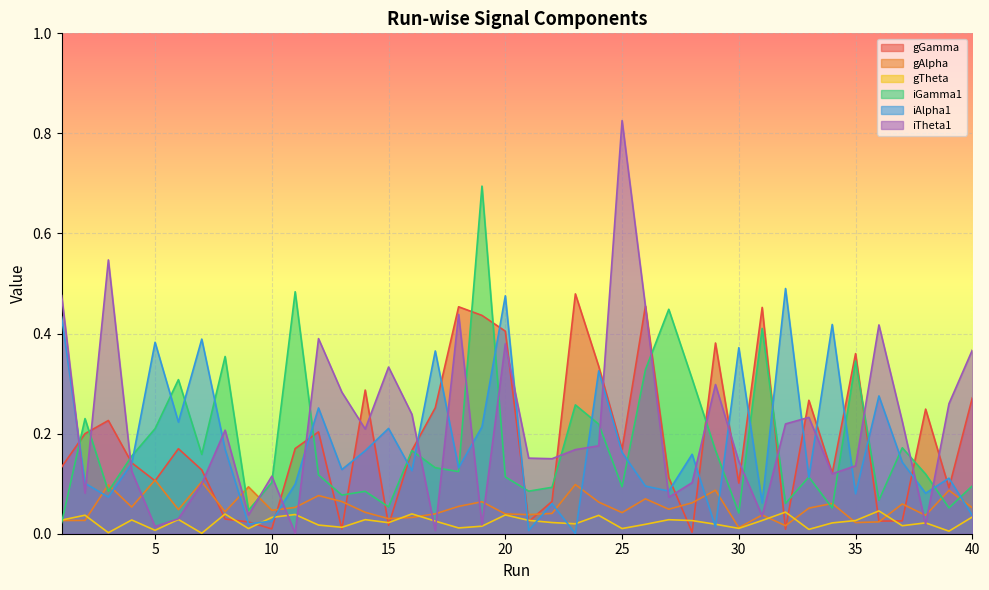

At 25, list the series in order from largest to smallest.

iTheta1, gGamma, iAlpha1, iGamma1, gAlpha, gTheta